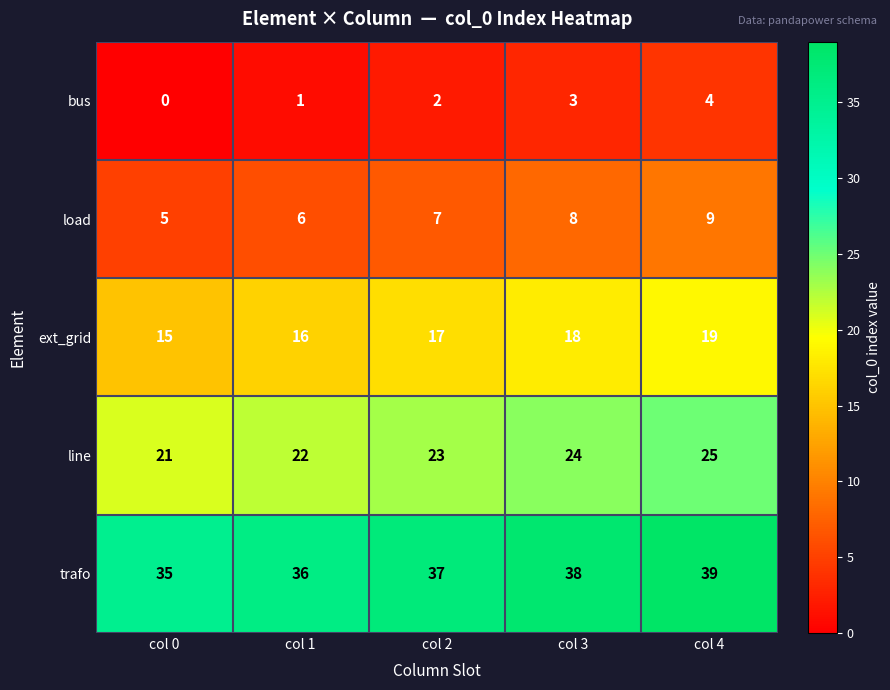

What is the total value across all series at col 2?

86